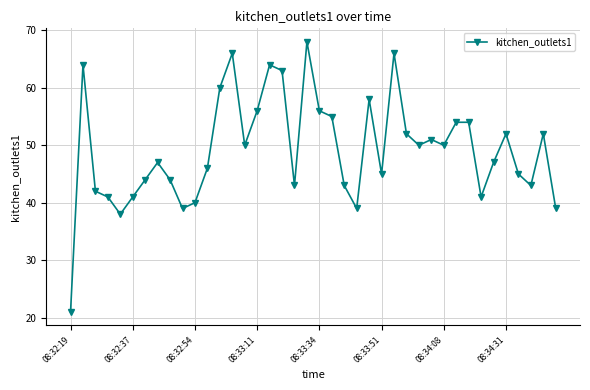

What is the value of the 6th point from the left?

41